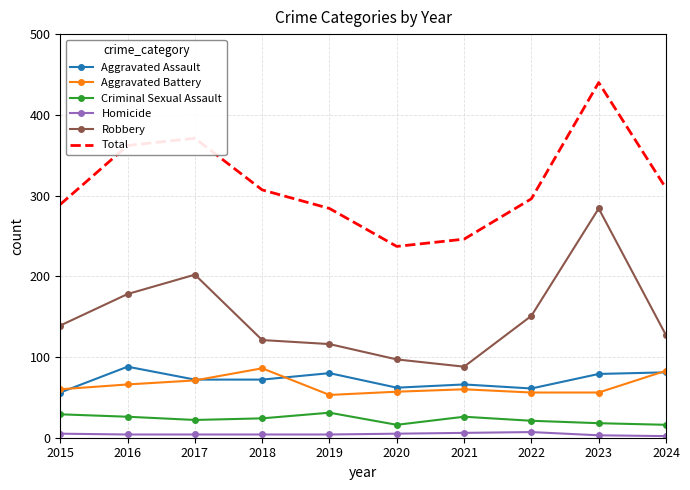

Is it true that Aggravated Battery equals 136 at 2024?

False